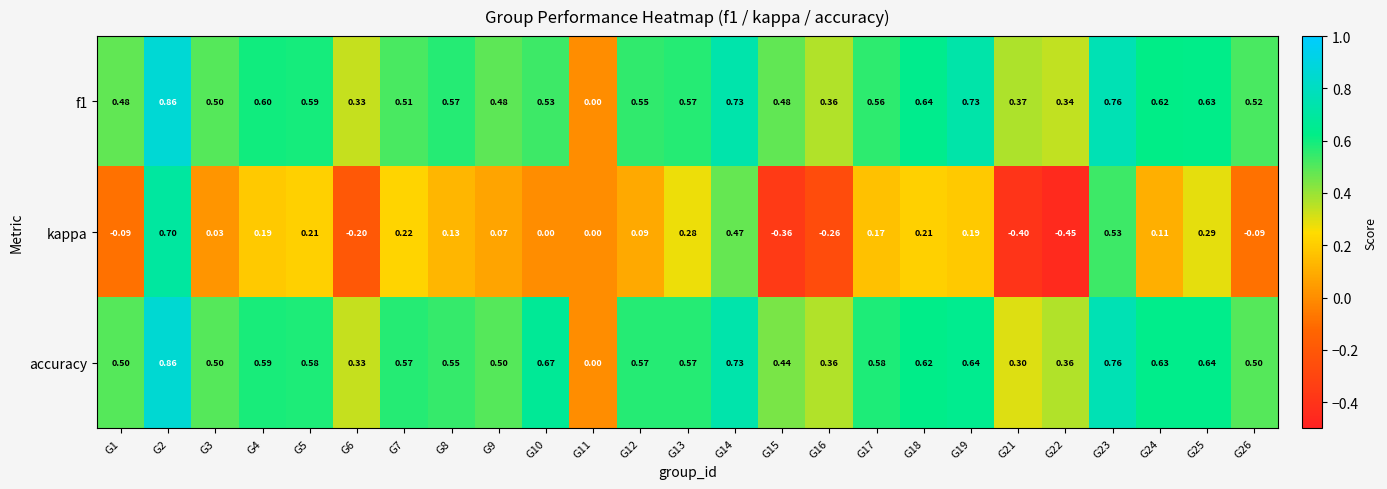

Which series has the largest total across all categories?

accuracy